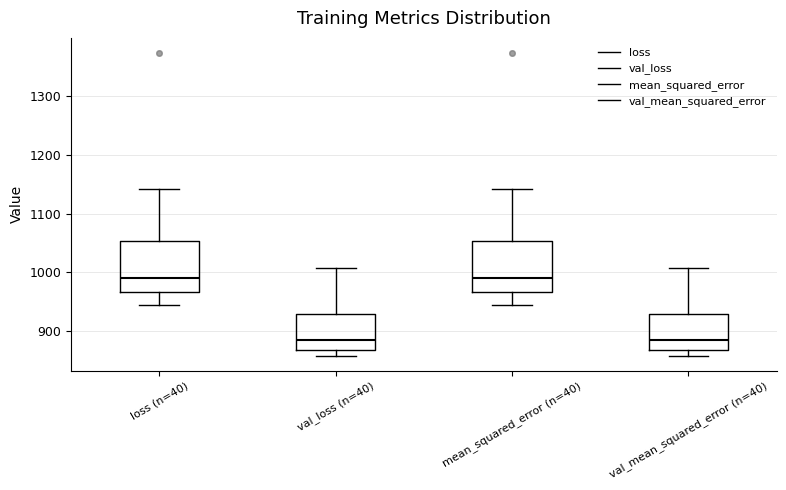

Reading left to right, transcribe this box plot: for each box, give where its median line is, the range the box spans, and where its two whiskers end, as read against the y-axis. The values are not printed on the chart, so give them approximately, as read against the axis.

loss (n=40): median 990, box 970 to 1050, whiskers 940 to 1140
val_loss (n=40): median 880, box 870 to 930, whiskers 860 to 1010
mean_squared_error (n=40): median 990, box 970 to 1050, whiskers 940 to 1140
val_mean_squared_error (n=40): median 880, box 870 to 930, whiskers 860 to 1010